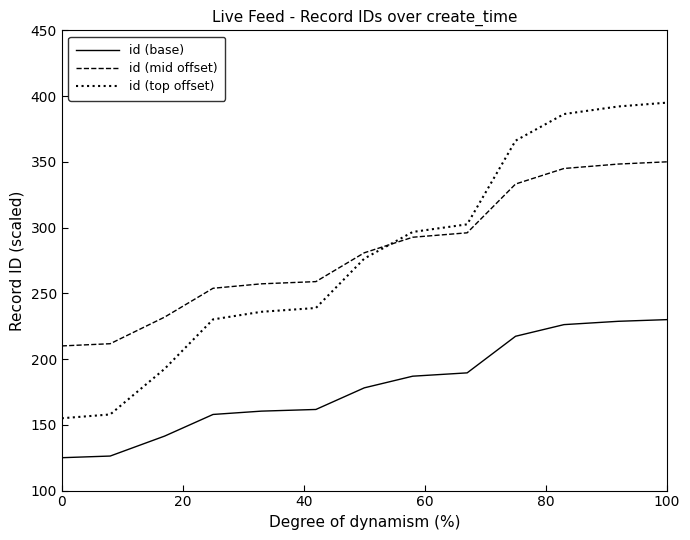

Which series has the largest range (max minus min)?

id (top offset)